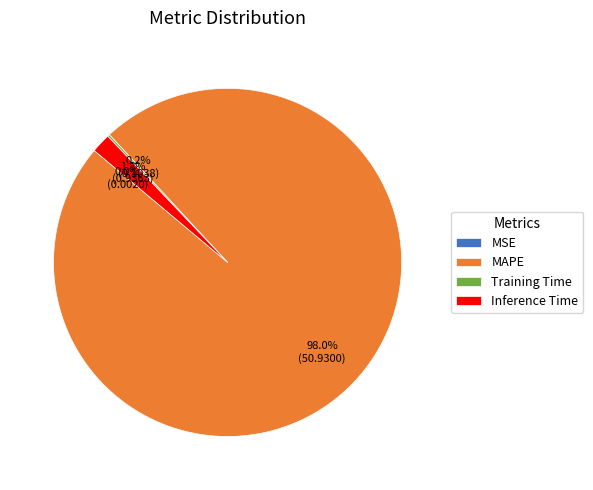

Which slice is the largest?

MAPE